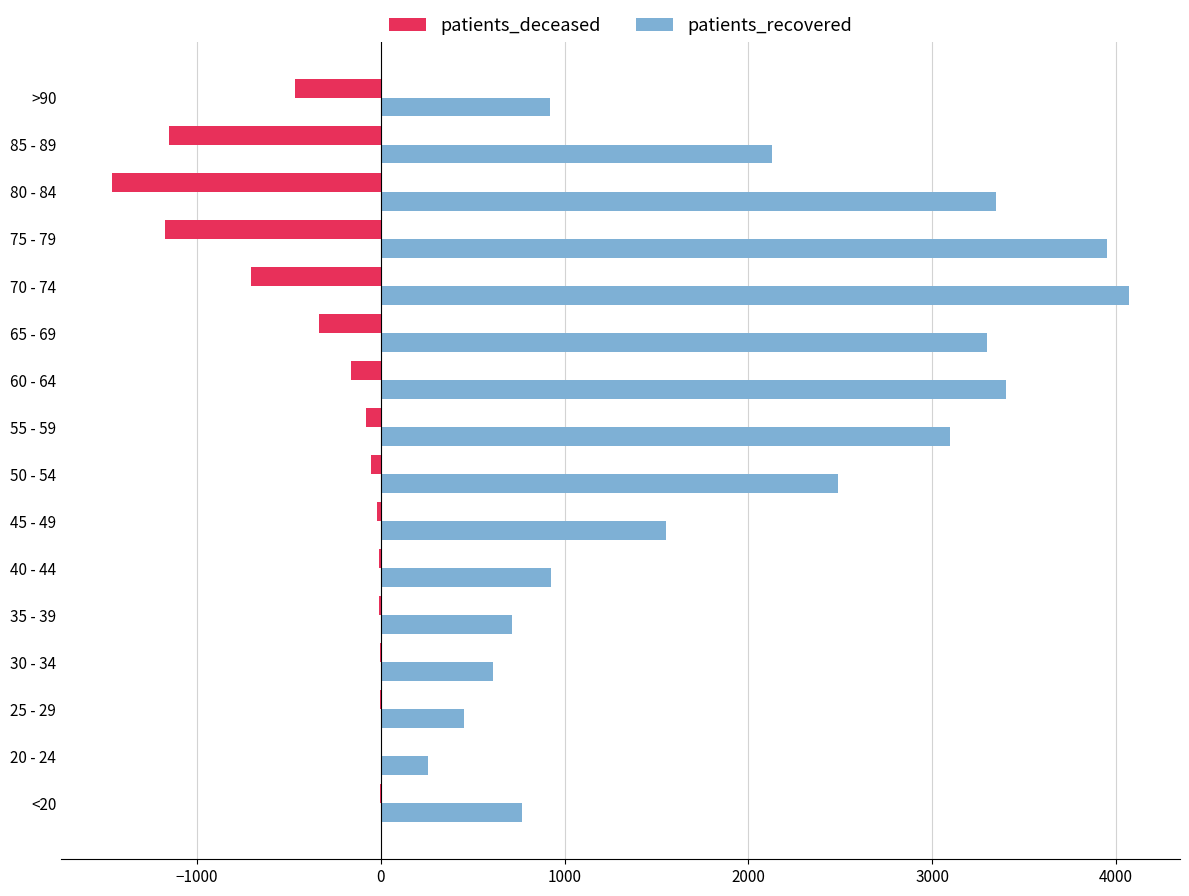

What is the sum of all patients_deceased values?

-5625